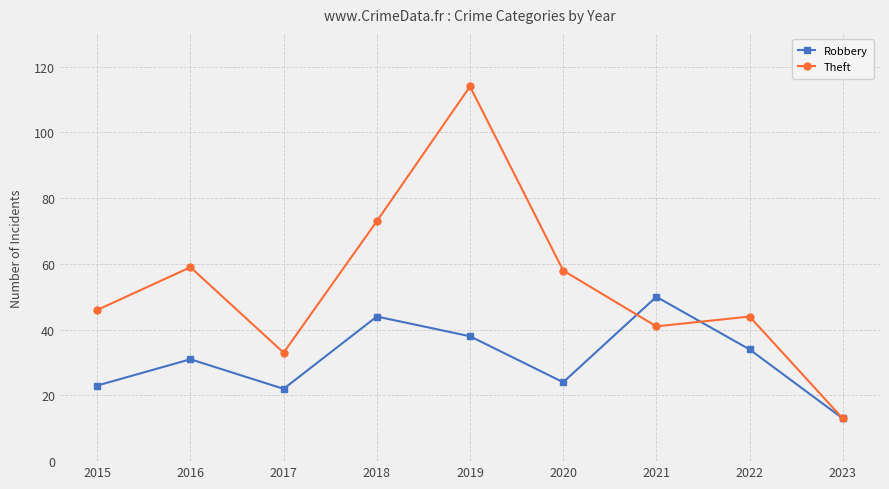

Rank the series by their maximum value, from lowest to highest.

Robbery, Theft